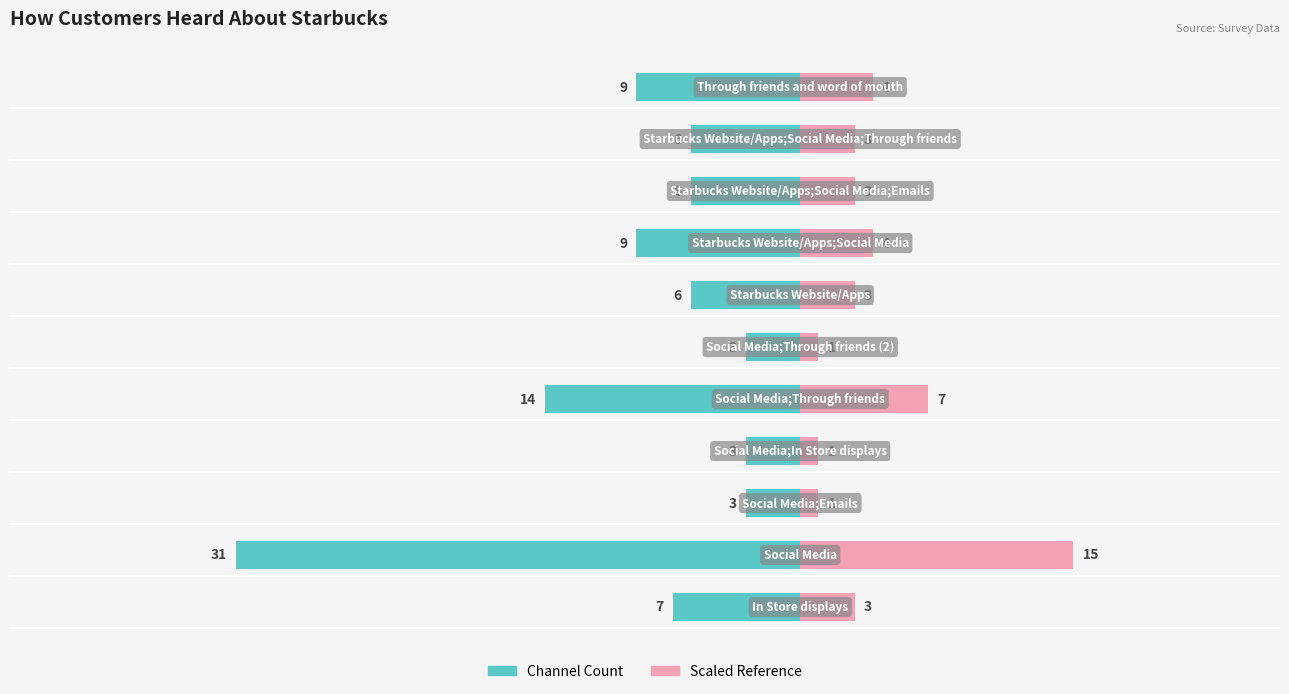

How many data points in Scaled Reference are less than 3?

3